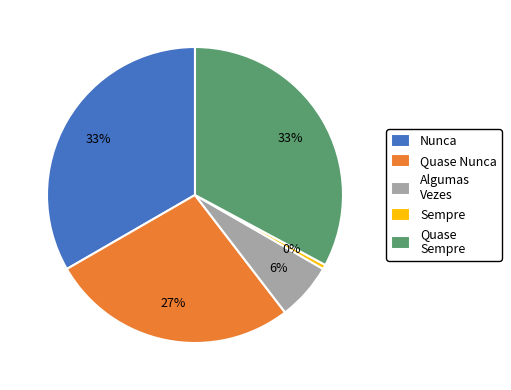

Which has a higher value, Quase Nunca or Quase Sempre?

Quase Sempre